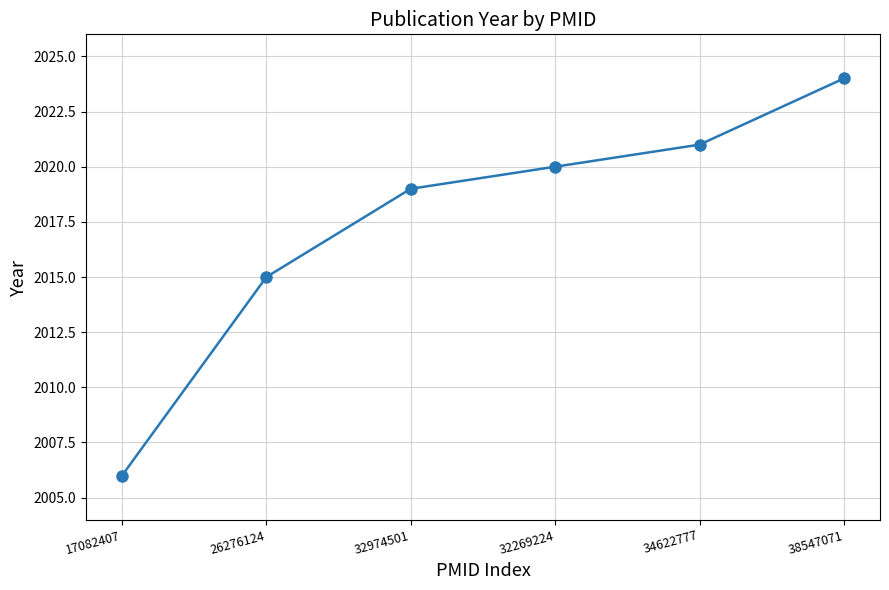

Reading left to right, what are all the values shown in this chart?

2006	2015	2019	2020	2021	2024